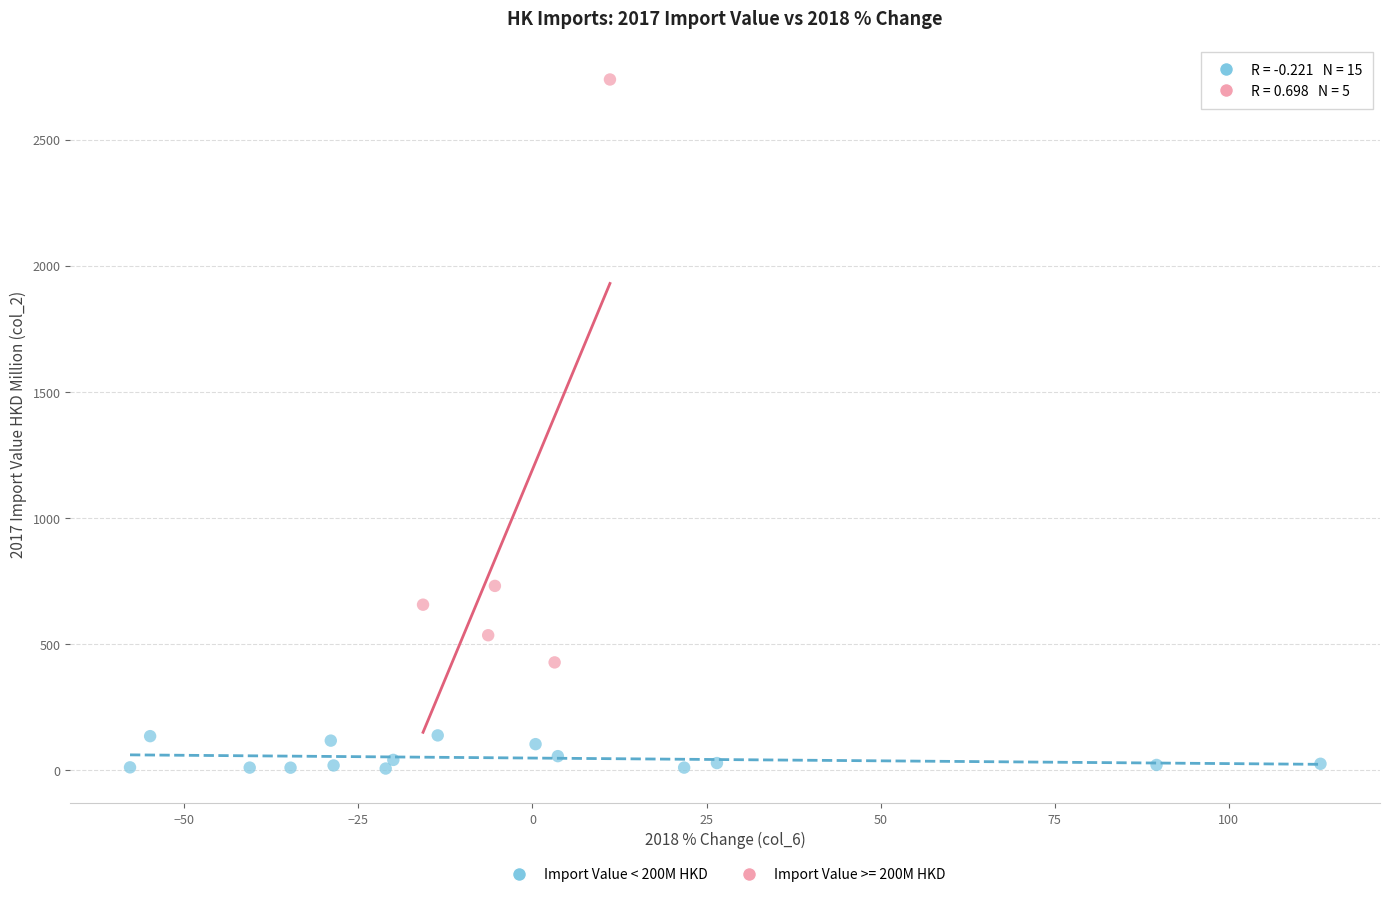

Which series has the widest spread of Y values?

Import Value >= 200M HKD